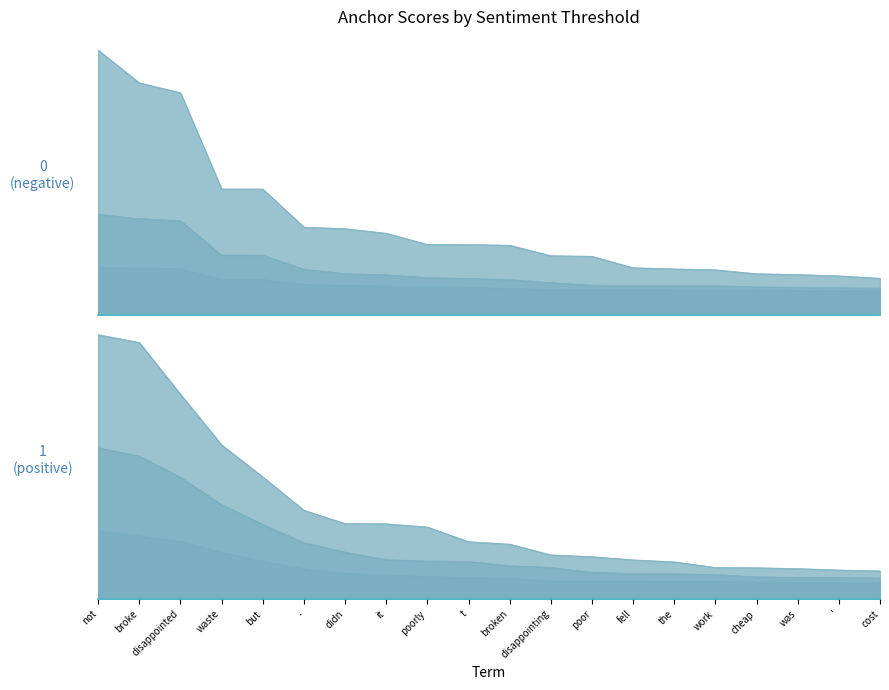

Does the chart have visible grid lines?

No